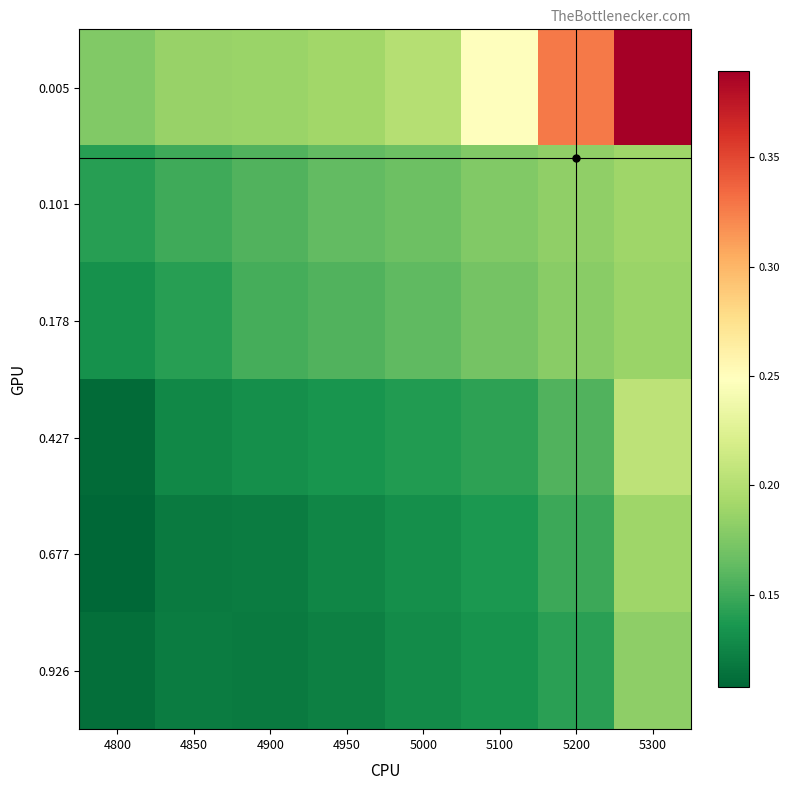

Reading right to left, extract all data points from this chart.

0.005: 5300=0.4	5200=0.3	5100=0.2	5000=0.2	4950=0.2	4900=0.2	4850=0.2	4800=0.2
0.101: 5300=0.2	5200=0.2	5100=0.2	5000=0.2	4950=0.2	4900=0.2	4850=0.1	4800=0.1
0.178: 5300=0.2	5200=0.2	5100=0.2	5000=0.2	4950=0.2	4900=0.2	4850=0.1	4800=0.1
0.427: 5300=0.2	5200=0.2	5100=0.1	5000=0.1	4950=0.1	4900=0.1	4850=0.1	4800=0.1
0.677: 5300=0.2	5200=0.1	5100=0.1	5000=0.1	4950=0.1	4900=0.1	4850=0.1	4800=0.1
0.926: 5300=0.2	5200=0.1	5100=0.1	5000=0.1	4950=0.1	4900=0.1	4850=0.1	4800=0.1